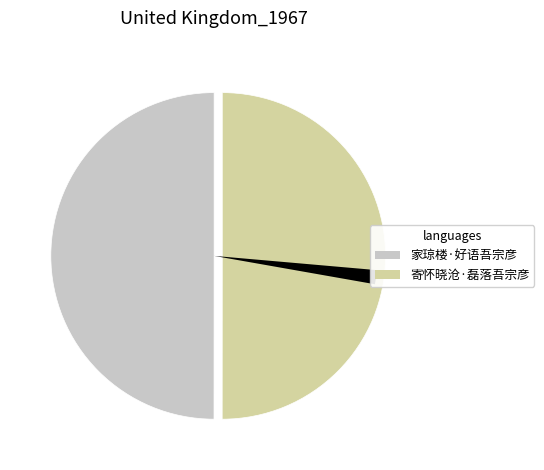

Does any single category account for the majority?

No